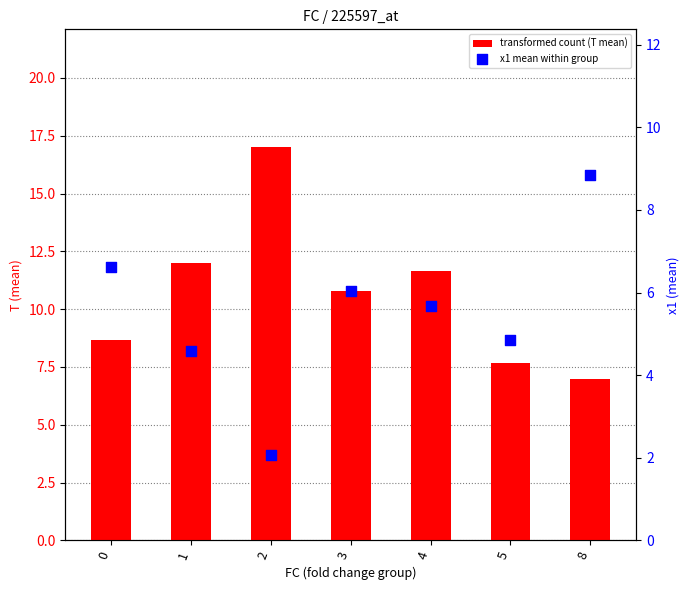

Which series has the largest total across all categories?

transformed count (T mean)